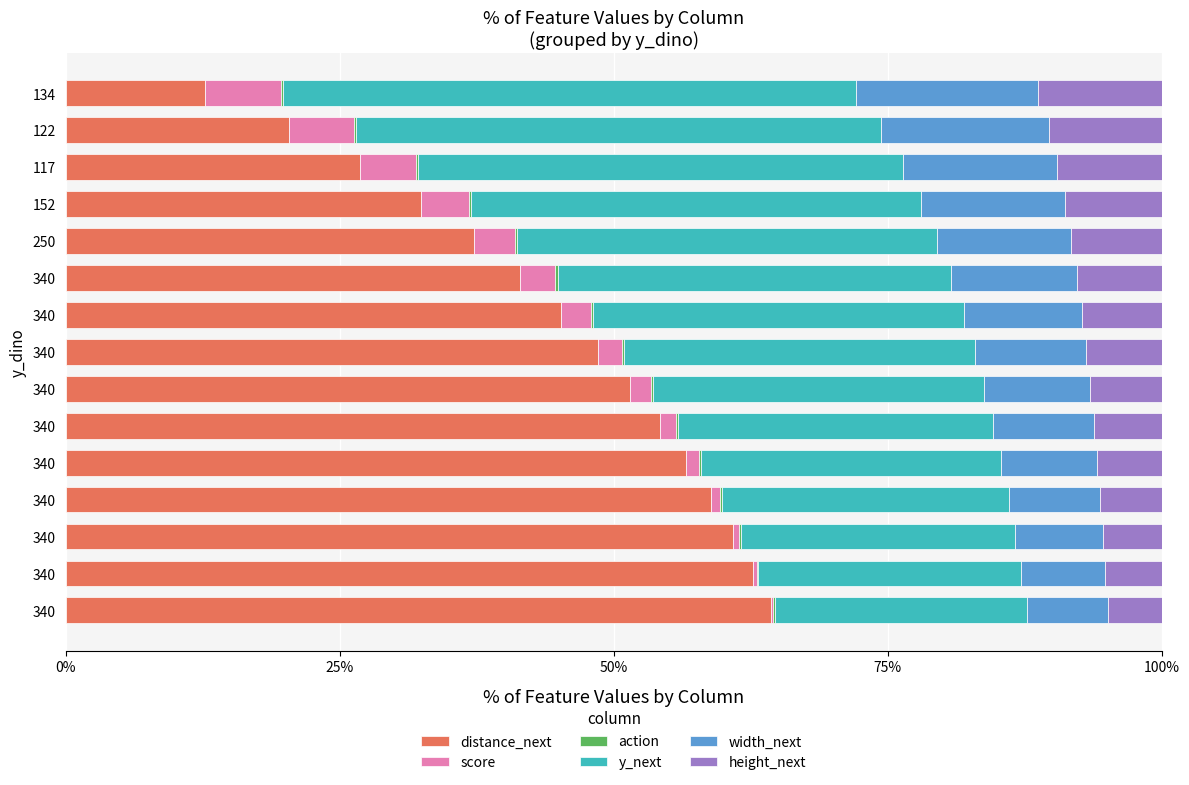

How many values in the distance_next series exceed 48?

8